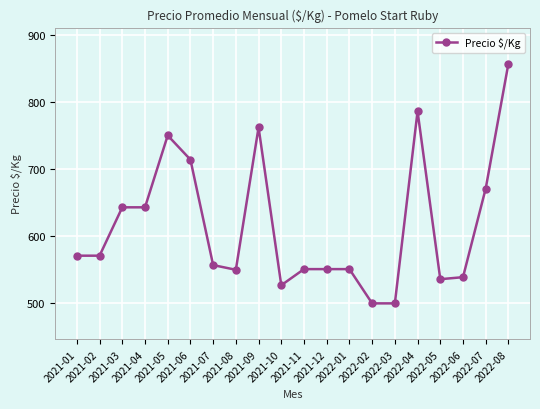

What is the value of the 9th point from the left?

762